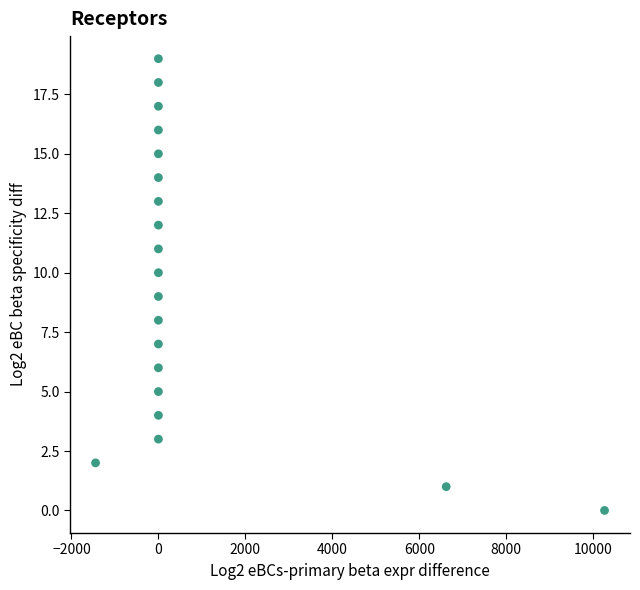

What is the range of Y values (max minus min)?

19